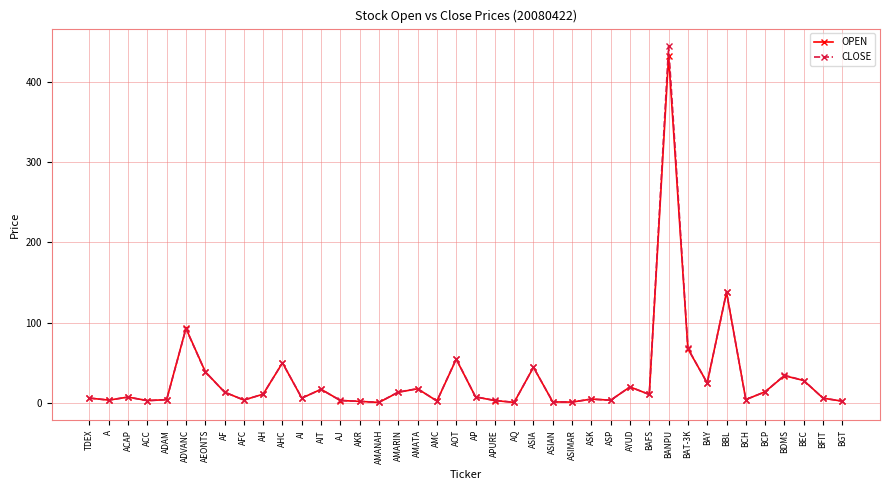

Between ADVANC and AOT, which series saw the biggest shift?

OPEN